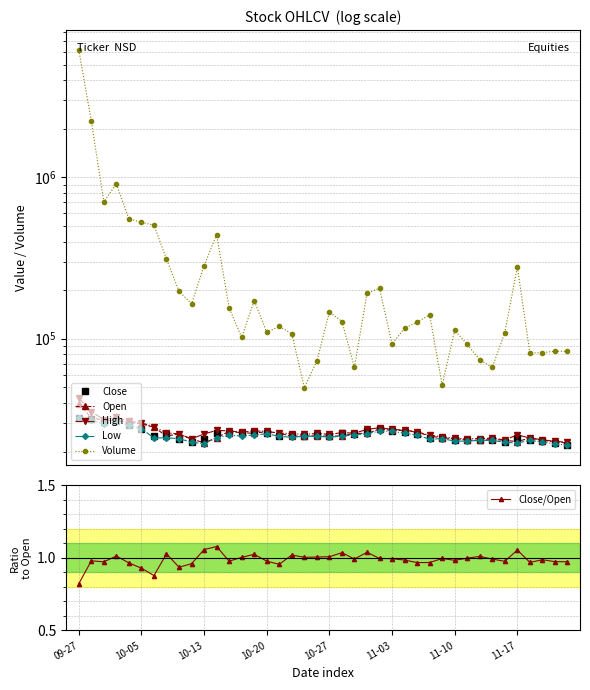

At which category is the sum across all series the highest?

09-27